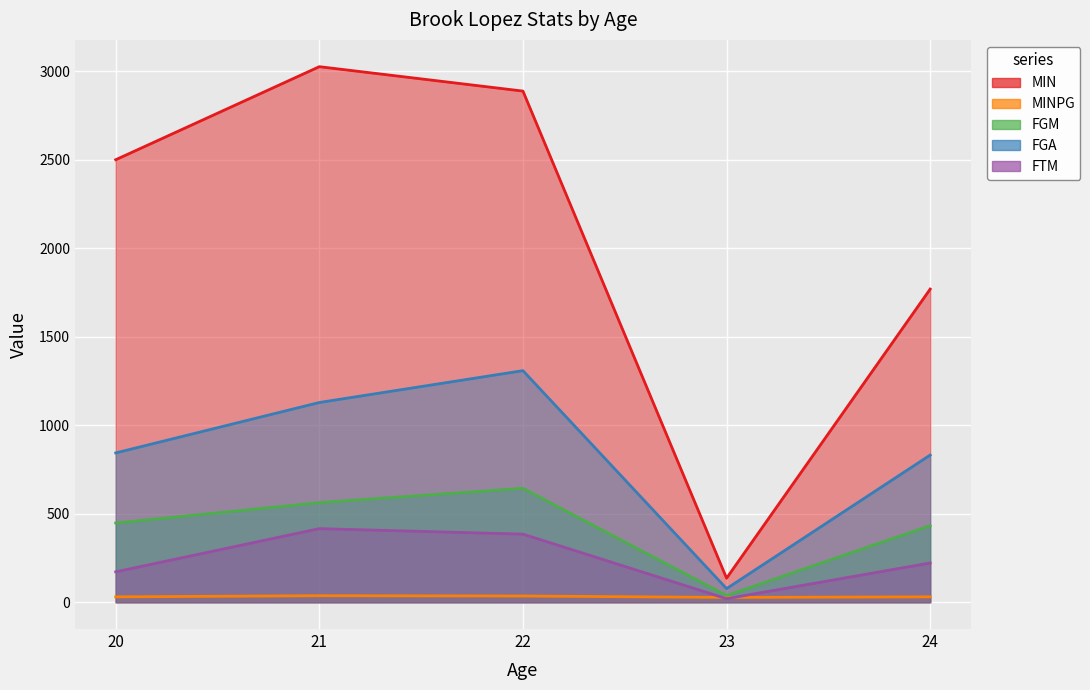

Which series has the largest range (max minus min)?

MIN